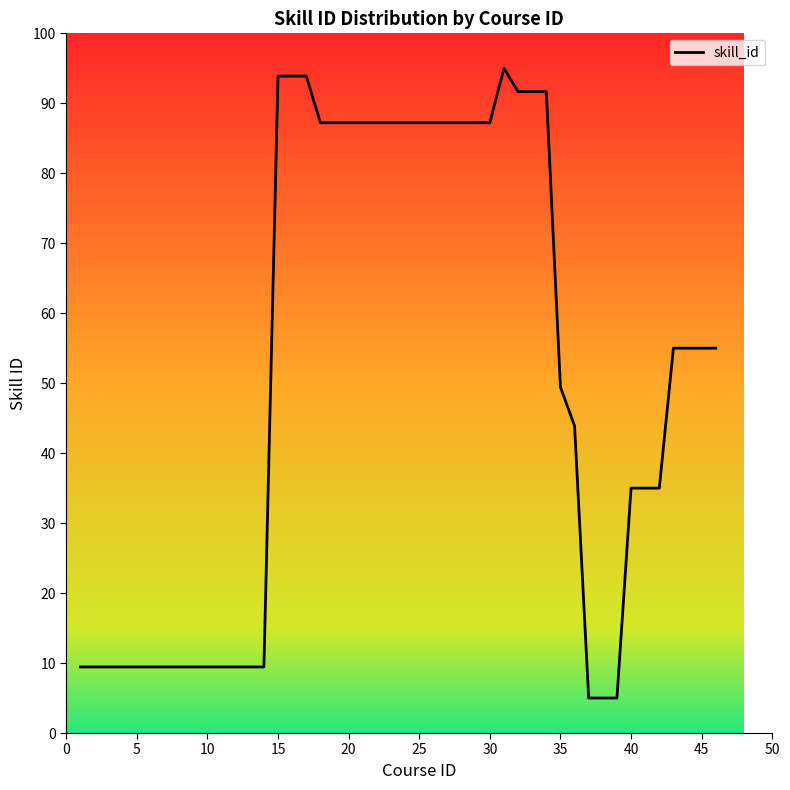

What is the smallest value displayed?

5.0